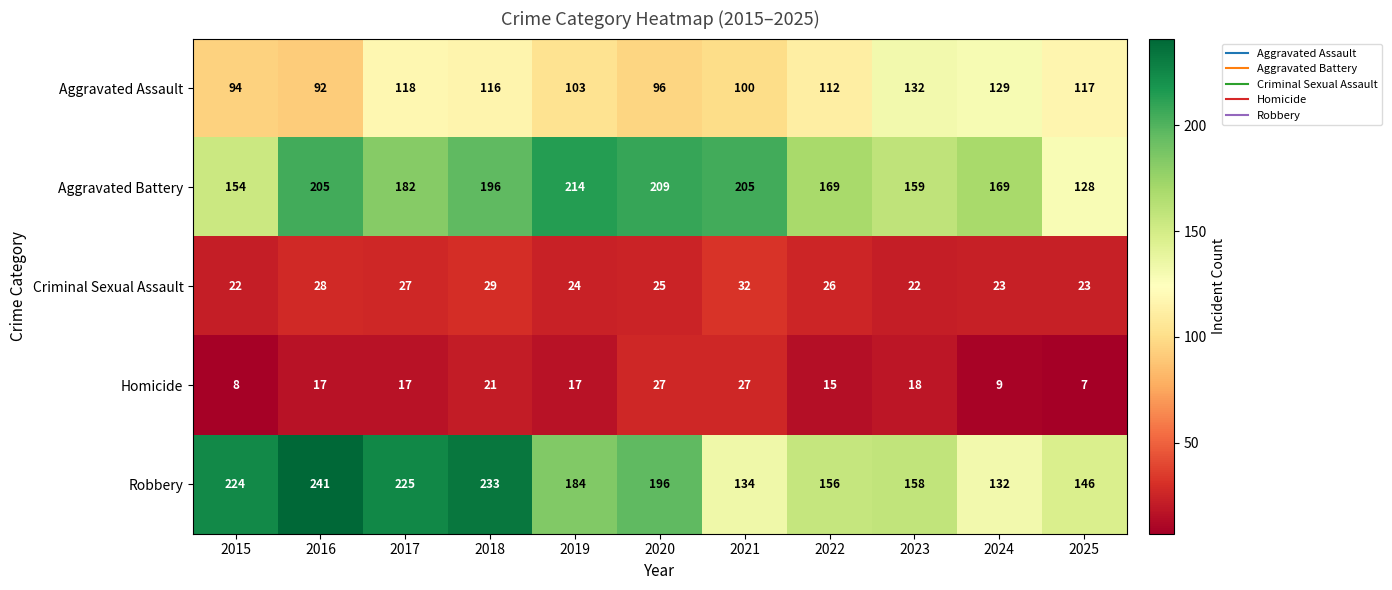

Between 2017 and 2023, which series saw the biggest shift?

Robbery